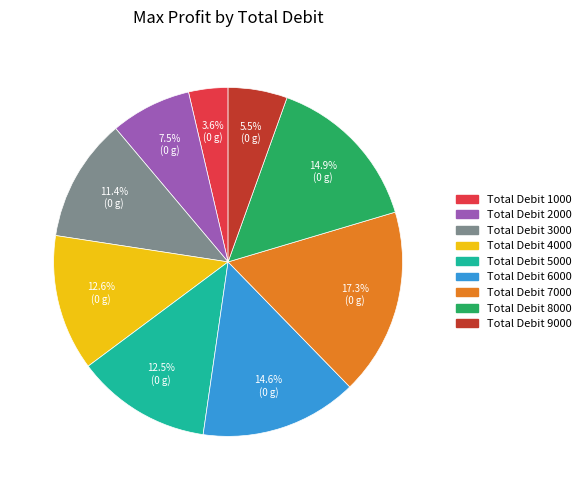

Count the number of slices in the pie.

9